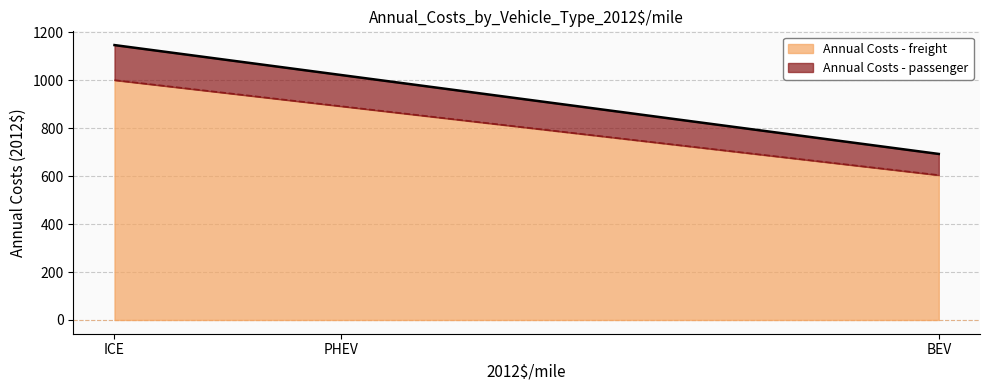

What are all the series names shown in the legend?

Annual Costs - passenger, Annual Costs - freight